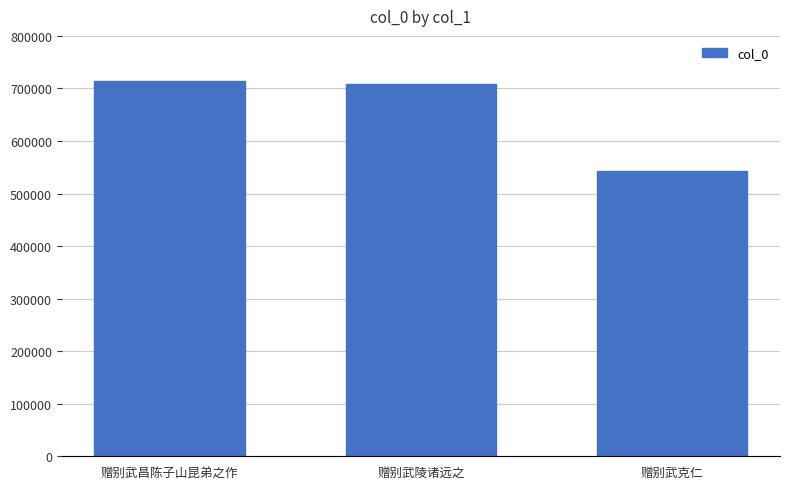

Reading left to right, transcribe all the data shown in this chart.

赠别武昌陈子山昆弟之作=713690	赠别武陵诸远之=709064	赠别武克仁=542542